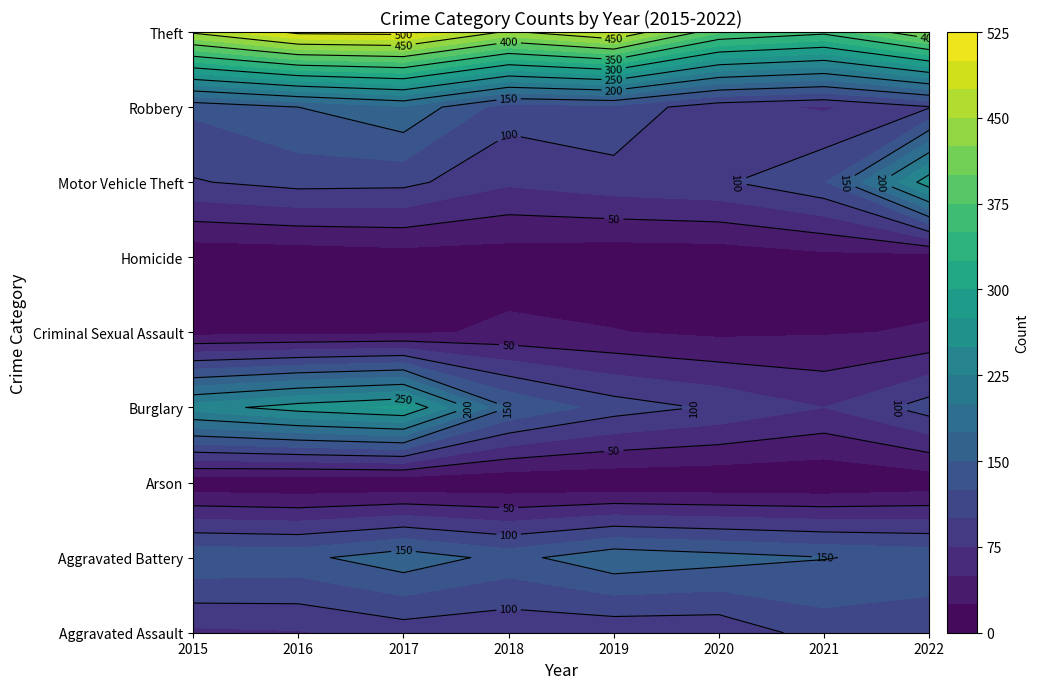

At which category does the chart reach its peak across all series?

2017